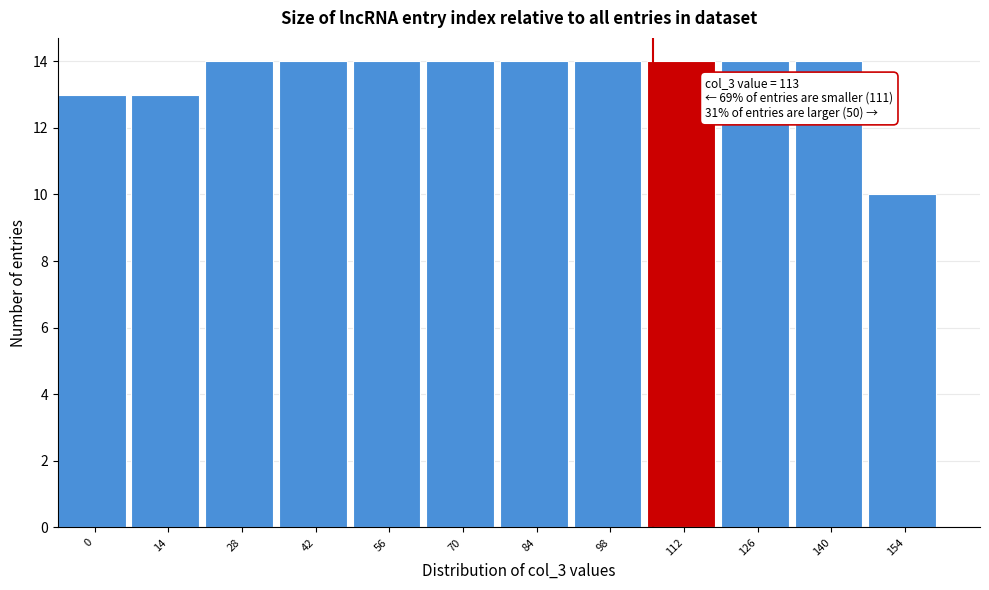

Reading left to right, transcribe all the data shown in this chart.

0=13	14=13	28=14	42=14	56=14	70=14	84=14	98=14	112=14	126=14	140=14	154=10